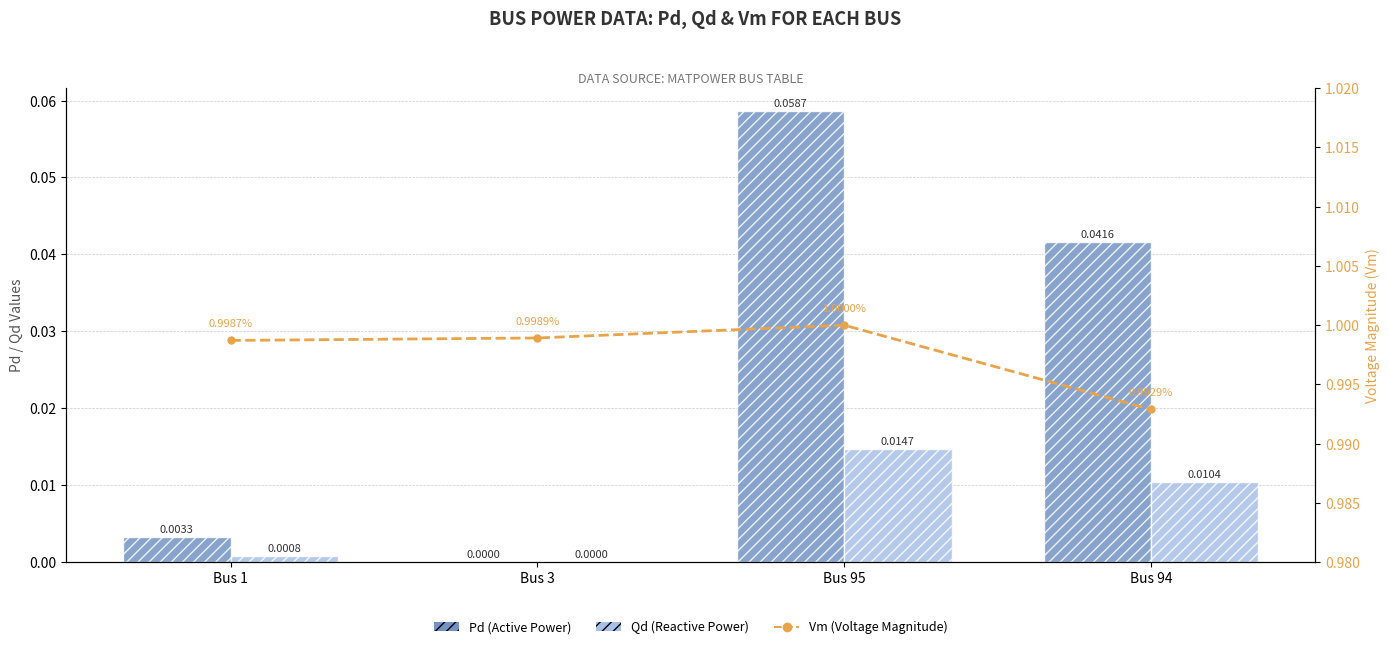

Read the Pd (Active Power) value at Bus 95.

0.1